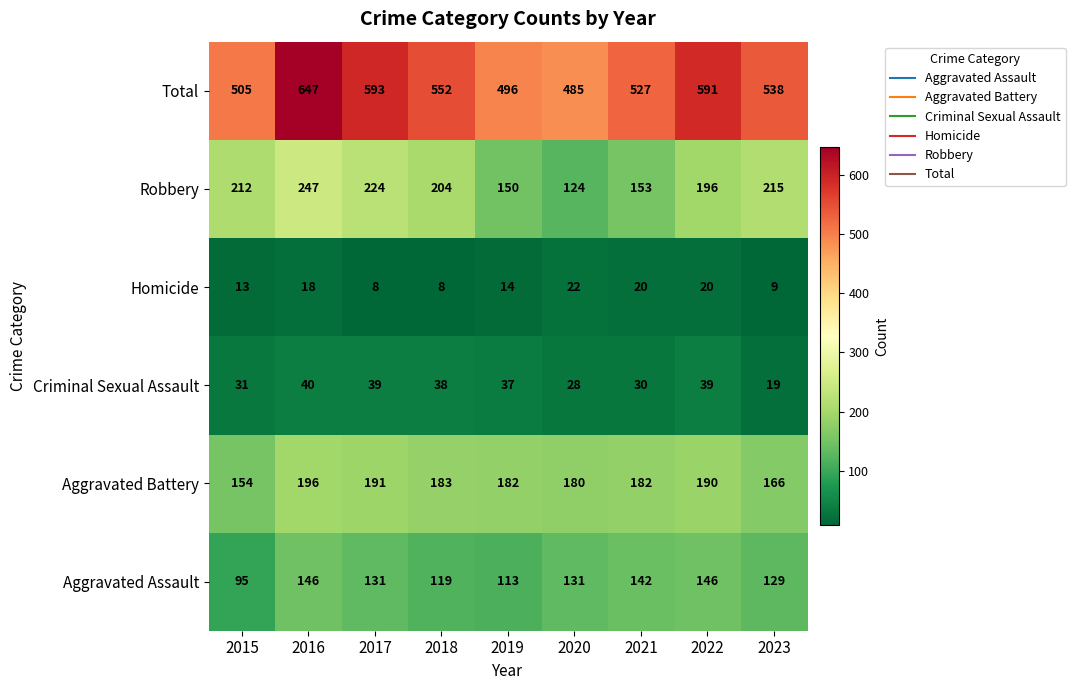

List the series in order of their peak value, highest first.

Total, Robbery, Aggravated Battery, Aggravated Assault, Criminal Sexual Assault, Homicide